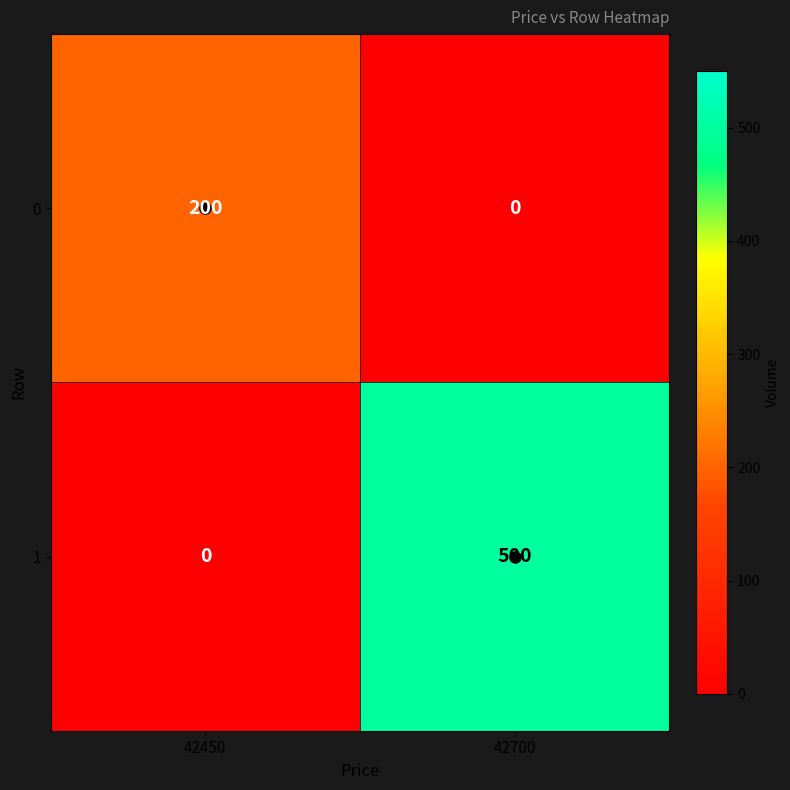

The 0 series shows 46 at 42450. True or false?

False